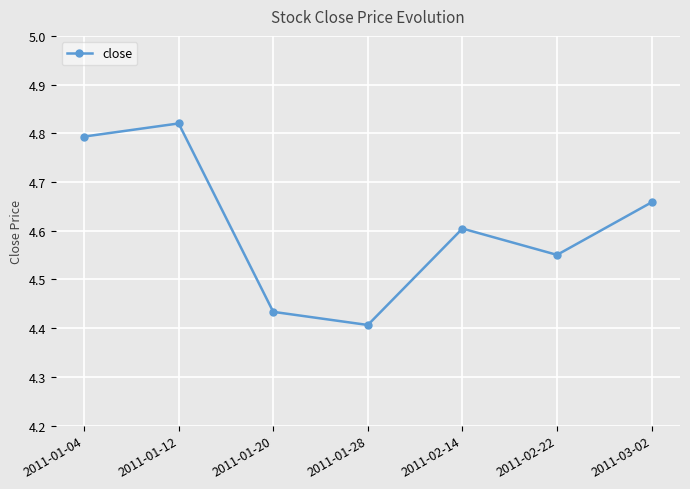

True or false: the data shows 1.2 at 2011-03-02.

False